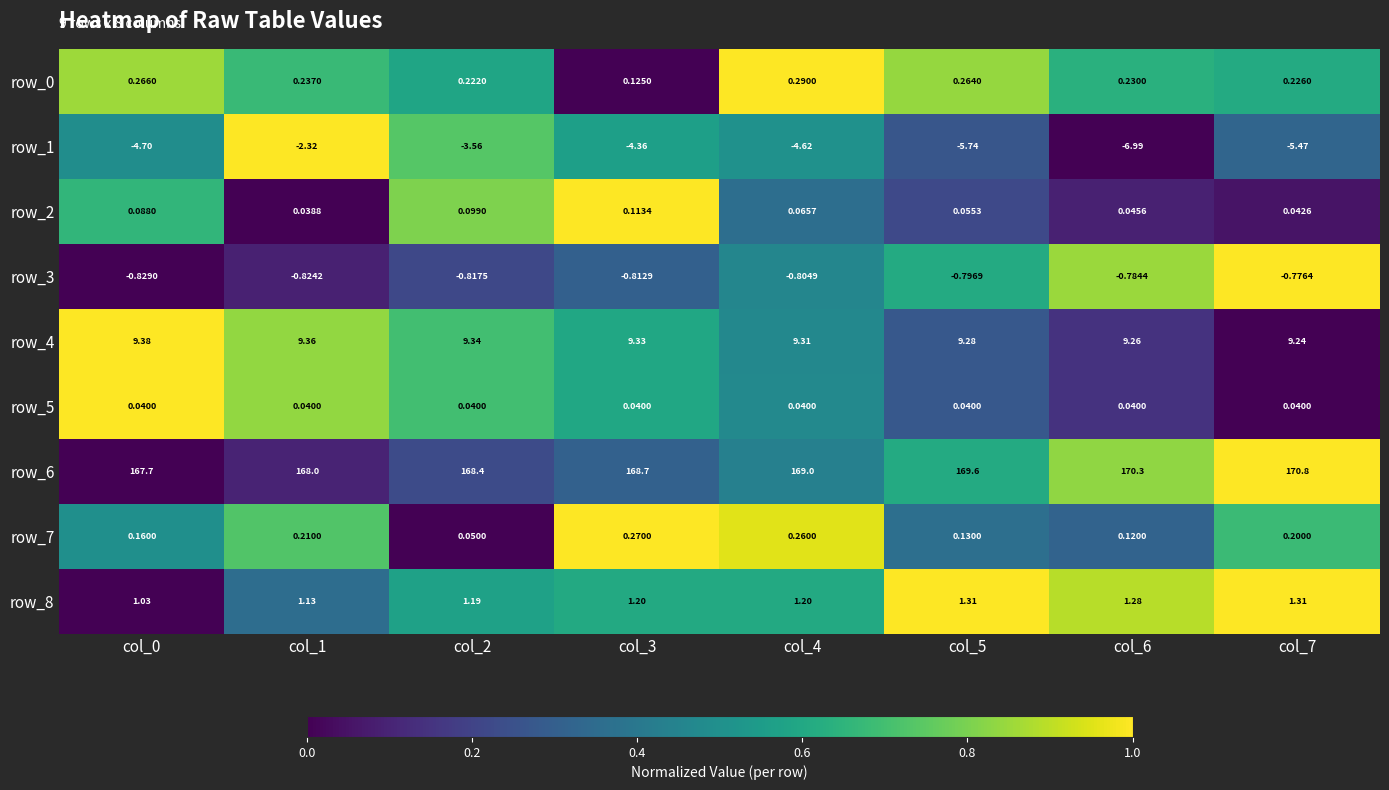

Is the value of row_1 at col_5 greater than the value of row_4 at col_6?

No